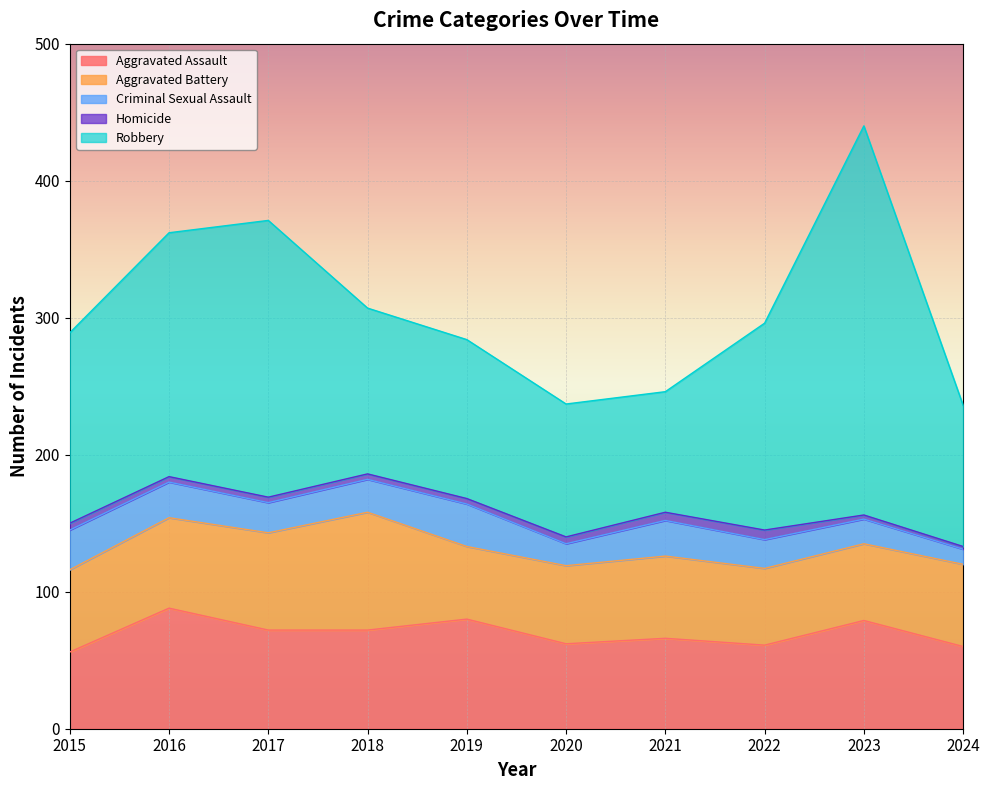

Where is Aggravated Battery nearest to the value 69?

2017